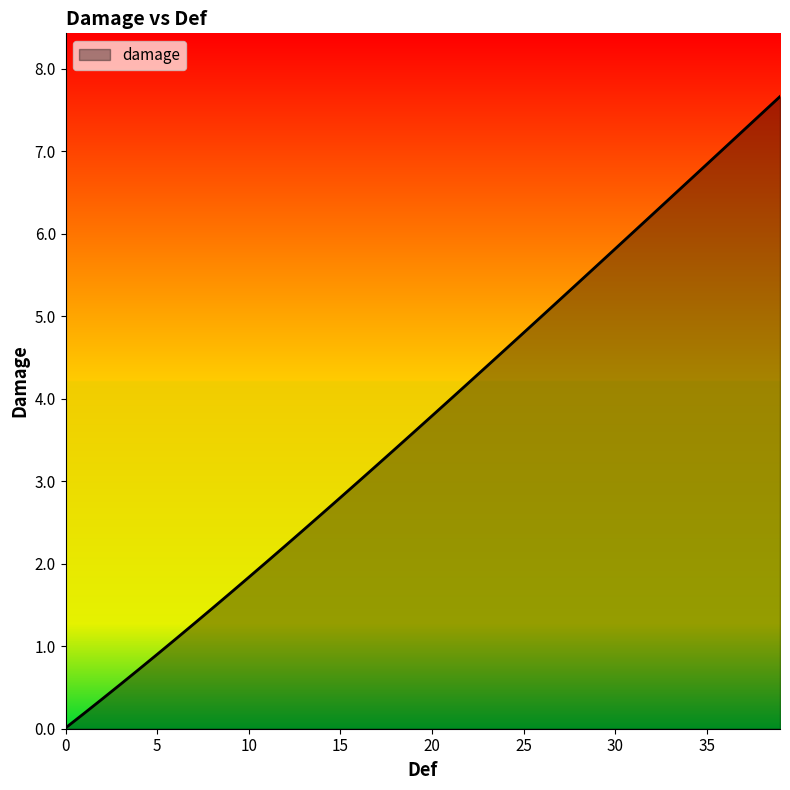

What is the difference between the maximum and minimum values?

7.7